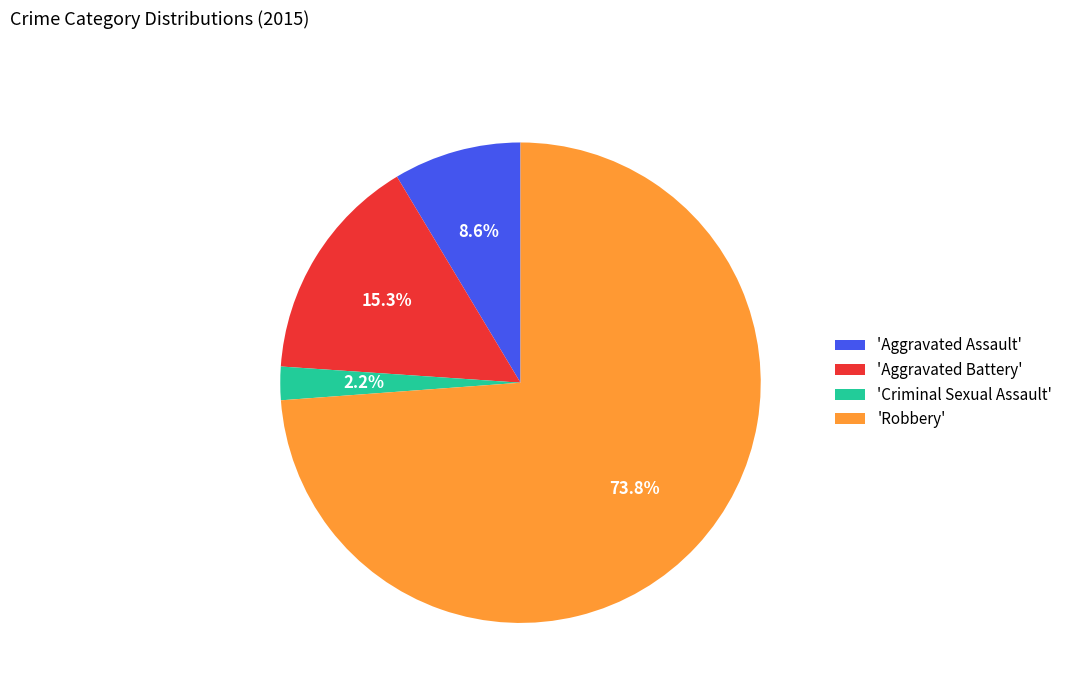

Which has a higher value, 'Criminal Sexual Assault' or 'Aggravated Assault'?

'Aggravated Assault'